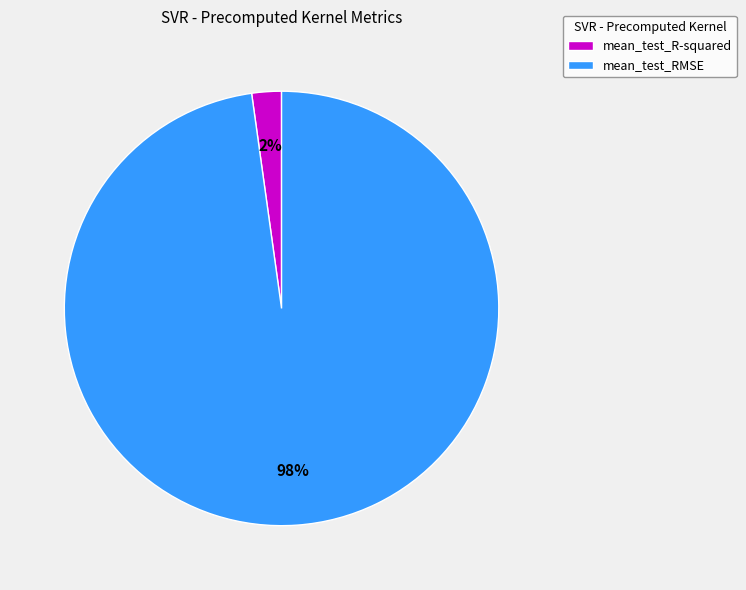

Do mean_test_RMSE and mean_test_R-squared together represent more than half of the pie?

Yes